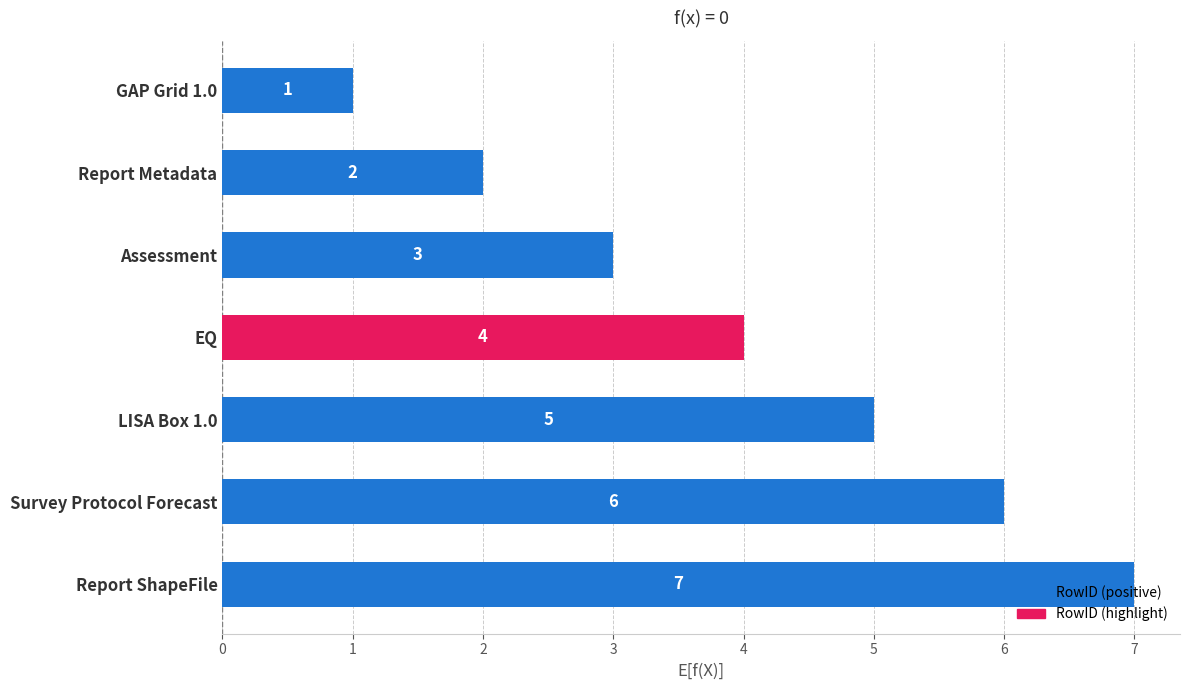

Where is the data nearest to the value 4?

EQ